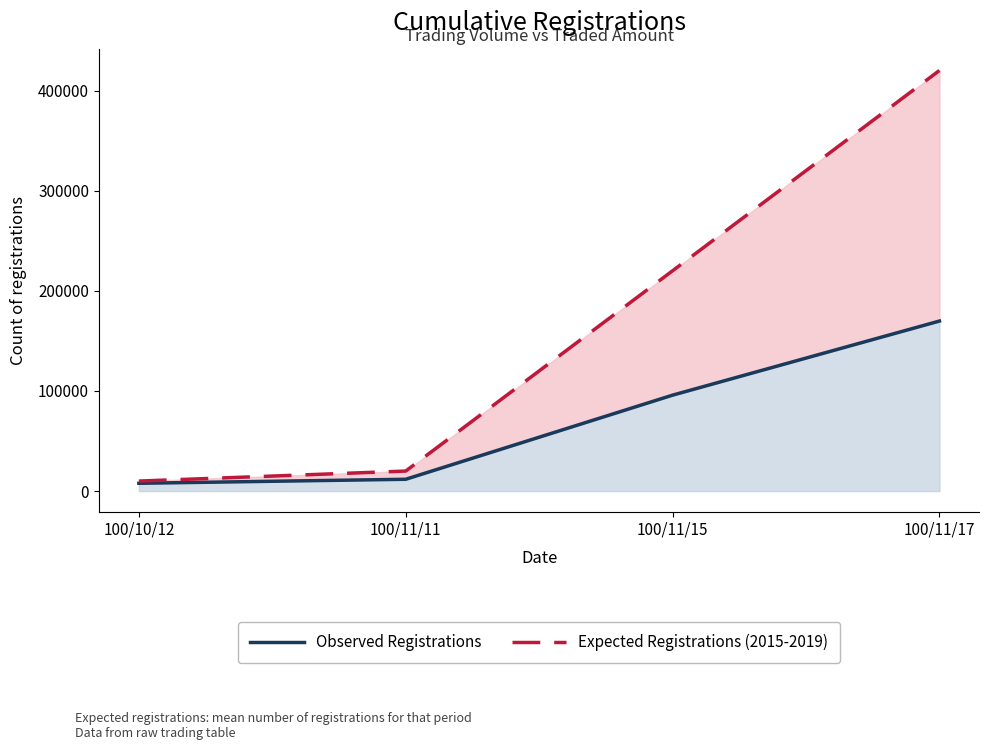

What is the maximum value shown in the chart?

420000